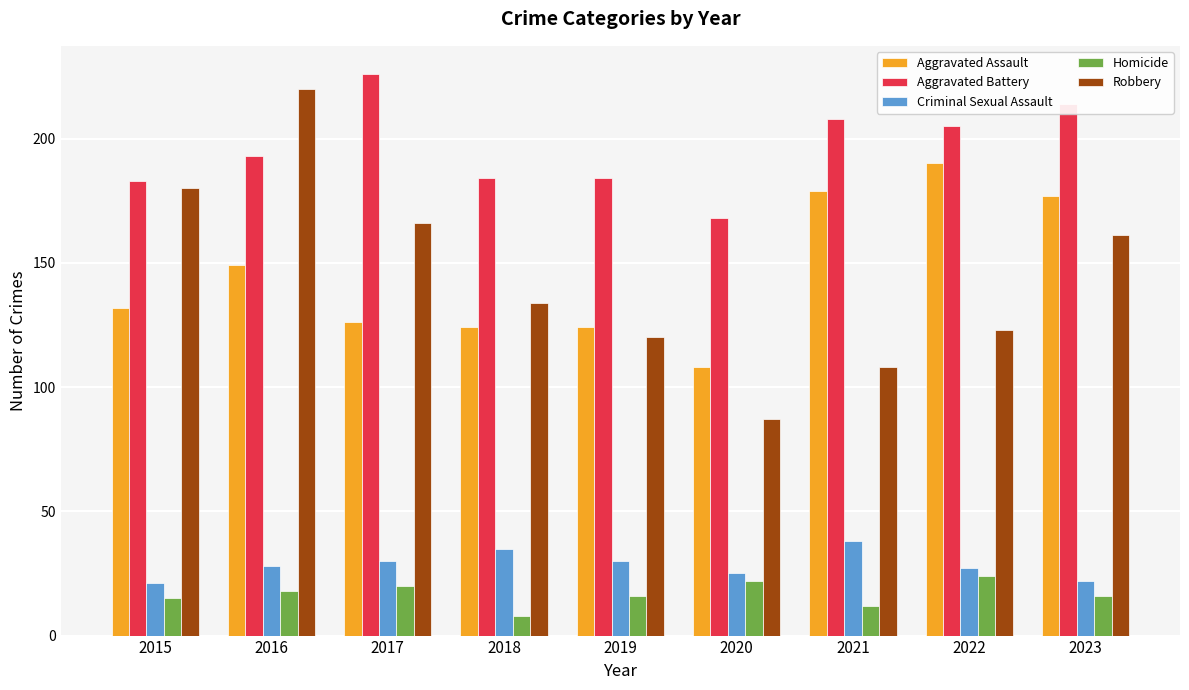

Rank the series at 2017 from highest to lowest value.

Aggravated Battery, Robbery, Aggravated Assault, Criminal Sexual Assault, Homicide